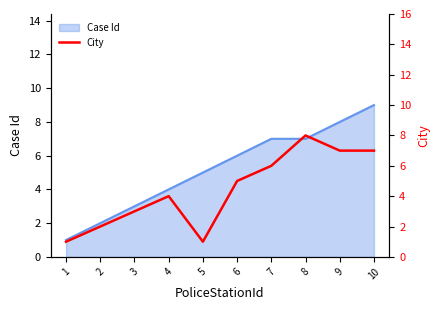

Does the chart have visible grid lines?

No